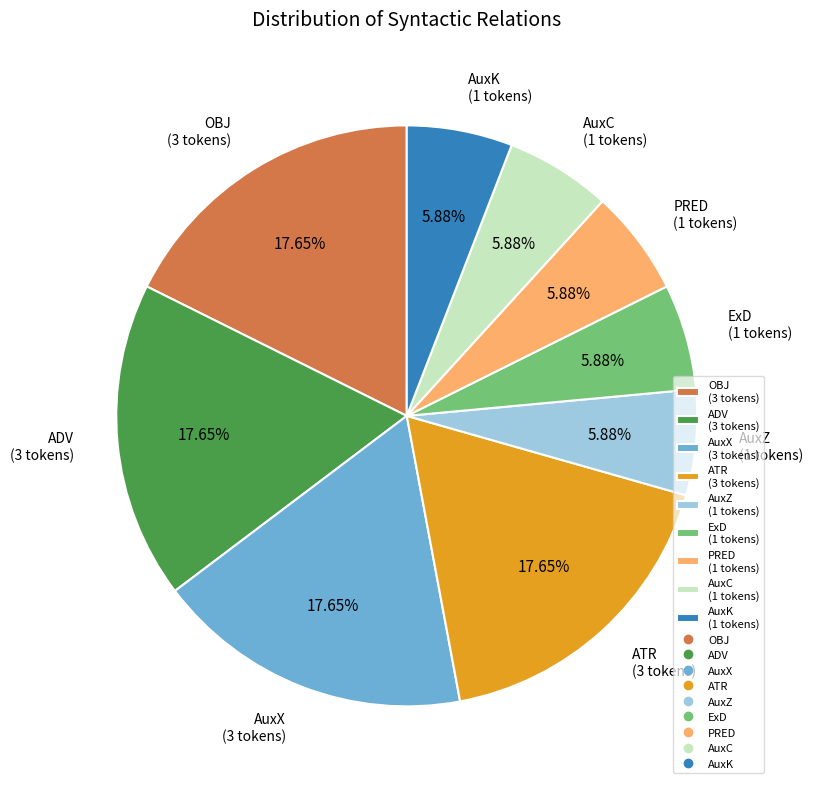

Do AuxX and OBJ together represent more than half of the pie?

No